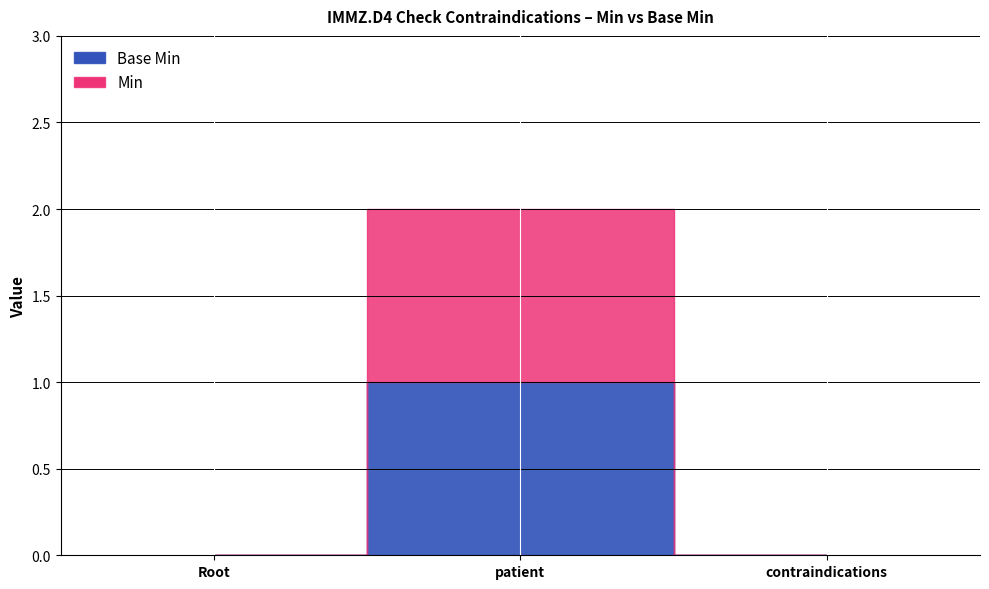

Reading right to left, what are all the values shown in this chart?

Base Min: IMMZD4CheckContraindicationsMeasles.contraindications=0	IMMZD4CheckContraindicationsMeasles.patient=1	IMMZD4CheckContraindicationsMeasles=0
Min: IMMZD4CheckContraindicationsMeasles.contraindications=0	IMMZD4CheckContraindicationsMeasles.patient=1	IMMZD4CheckContraindicationsMeasles=0